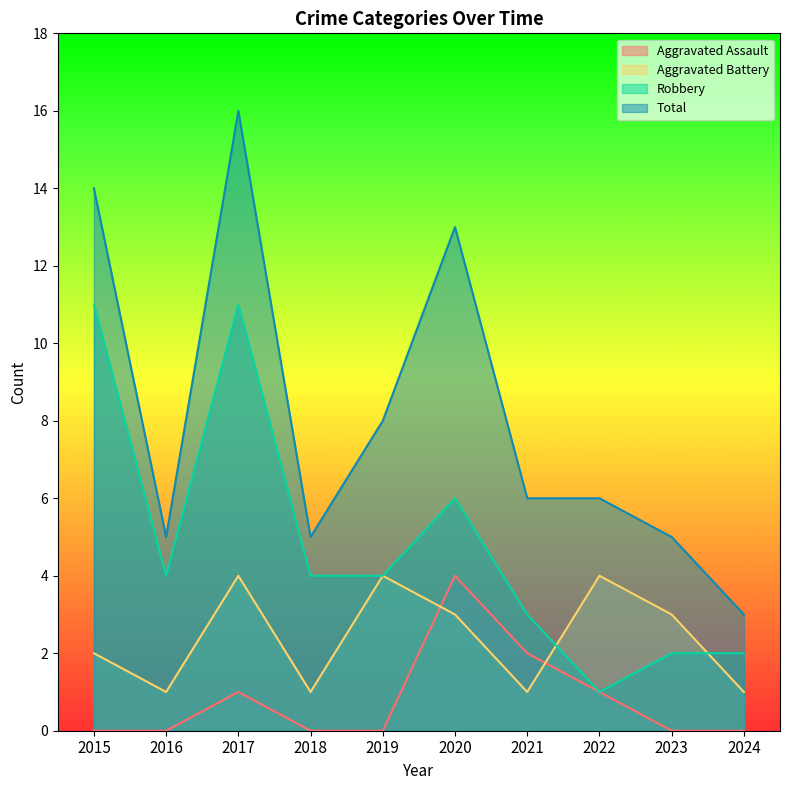

Reading right to left, transcribe all the data shown in this chart.

Aggravated Assault: 0	0	1	2	4	0	0	1	0	0
Aggravated Battery: 1	3	4	1	3	4	1	4	1	2
Robbery: 2	2	1	3	6	4	4	11	4	11
Total: 3	5	6	6	13	8	5	16	5	14